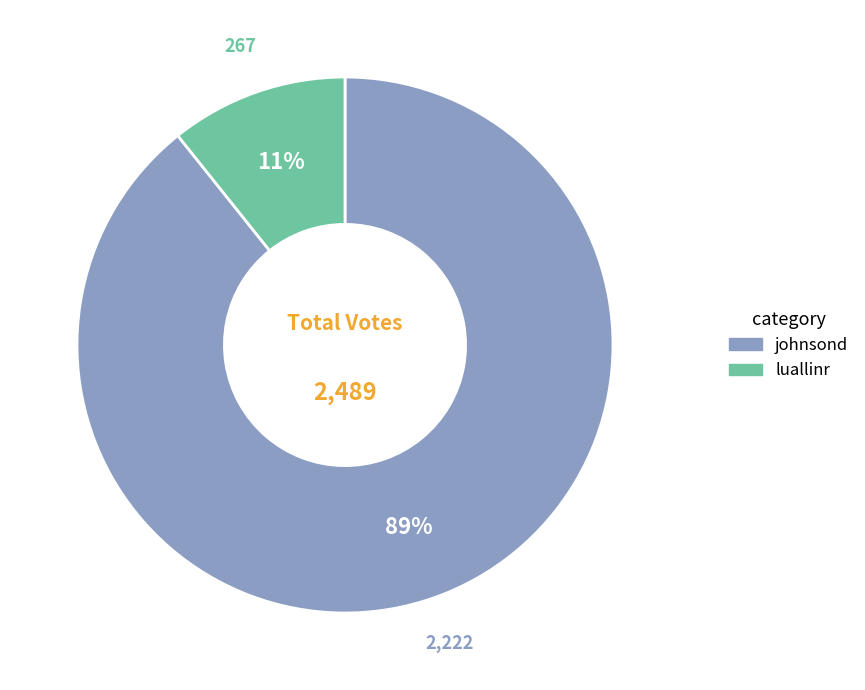

To the nearest percent, what is the average slice percentage?

50%